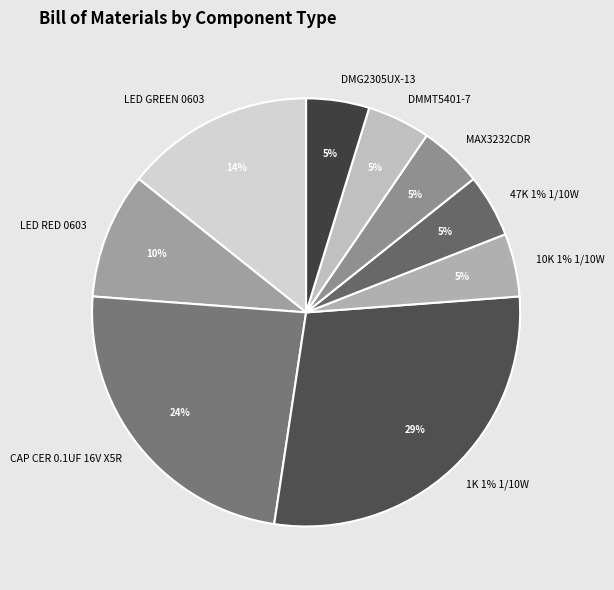

What is the total percentage of 47K 1% 1/10W and DMMT5401-7?

9.5%